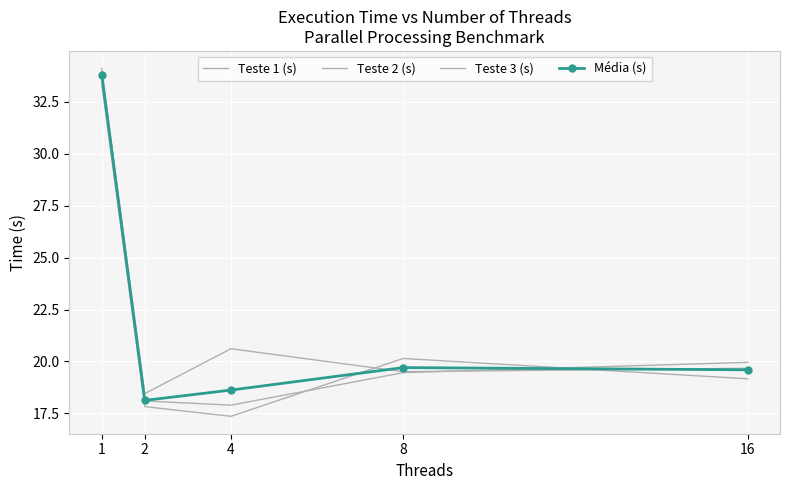

What value does the Teste 1 (s) series have at 4?

17.4